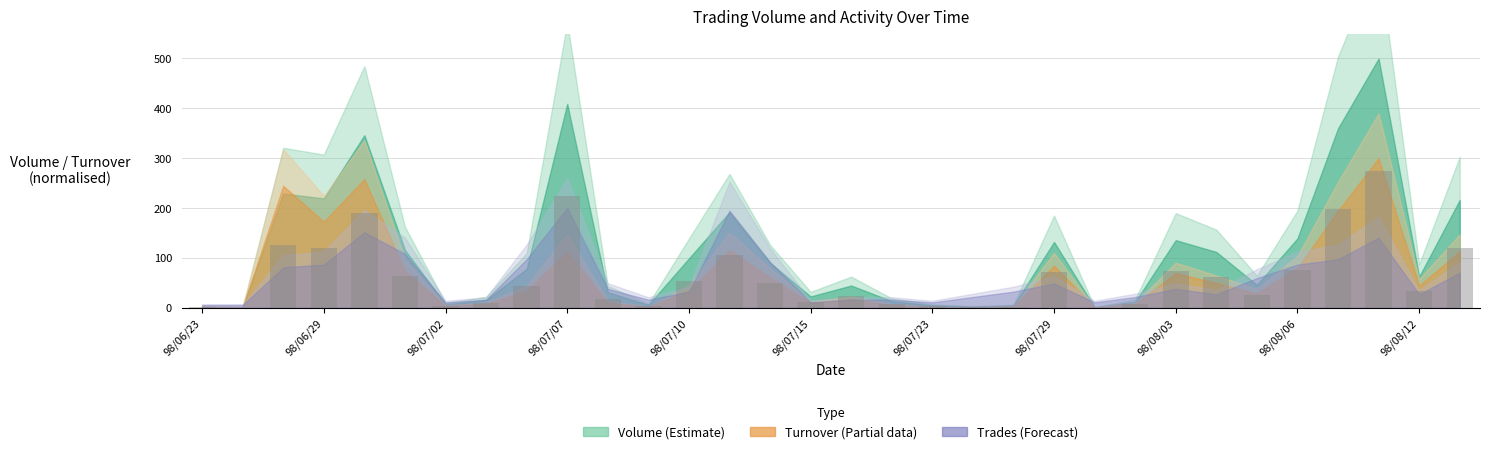

What is the sum of all values?

2006.9